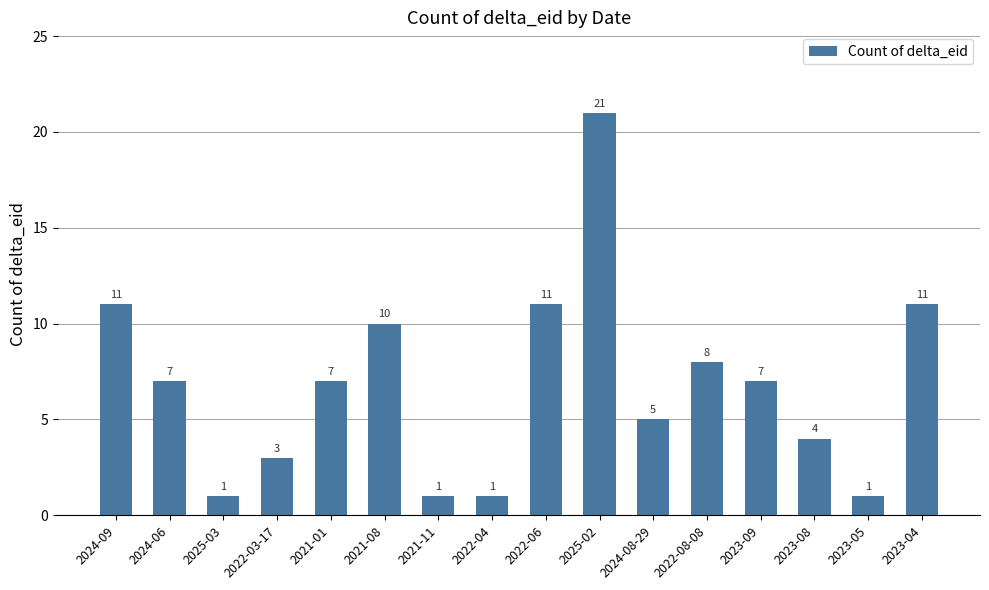

Count the number of categories in the chart.

16